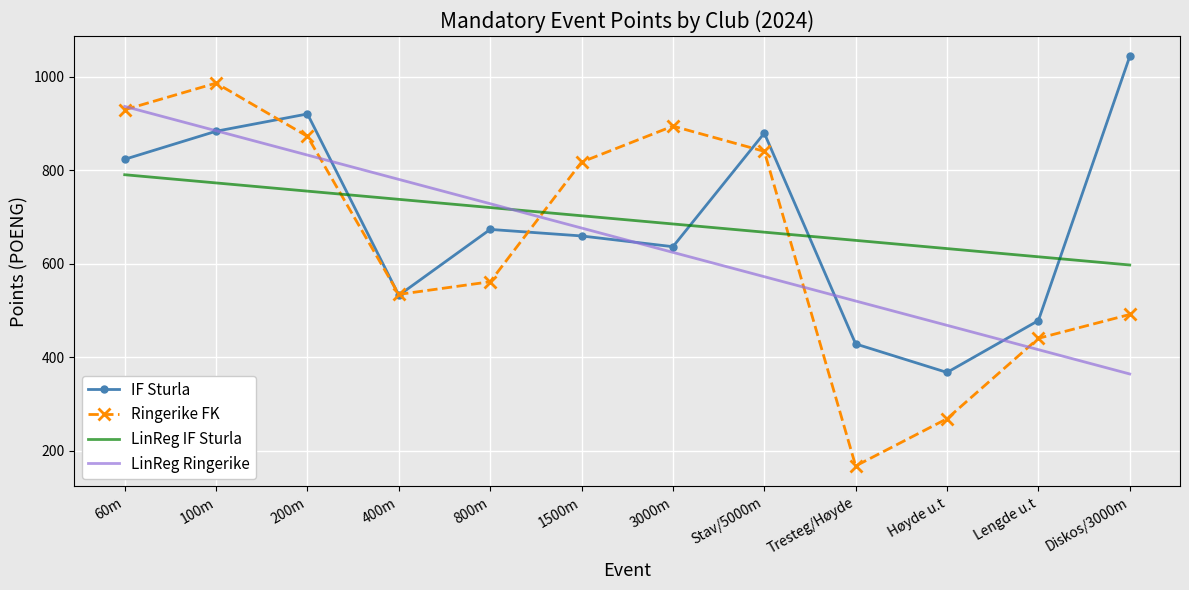

Is the value of LinReg IF Sturla at 400m greater than the value of IF Sturla at 60m?

No